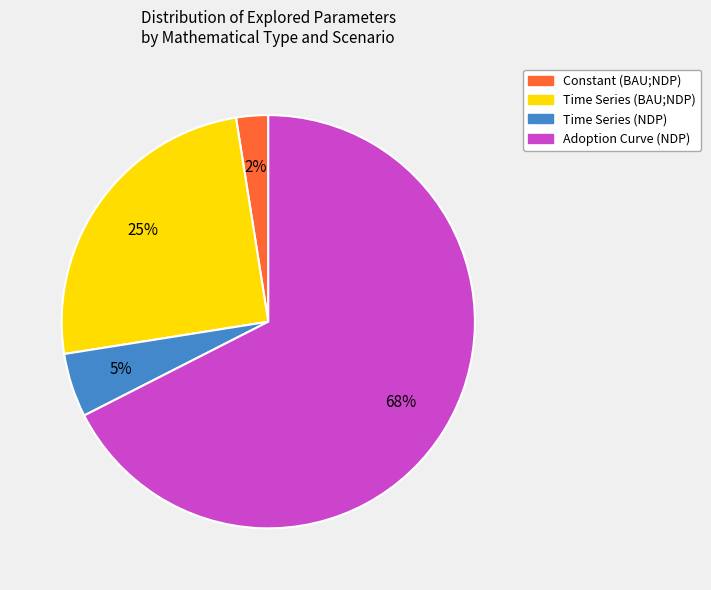

How many segments does this pie chart have?

4